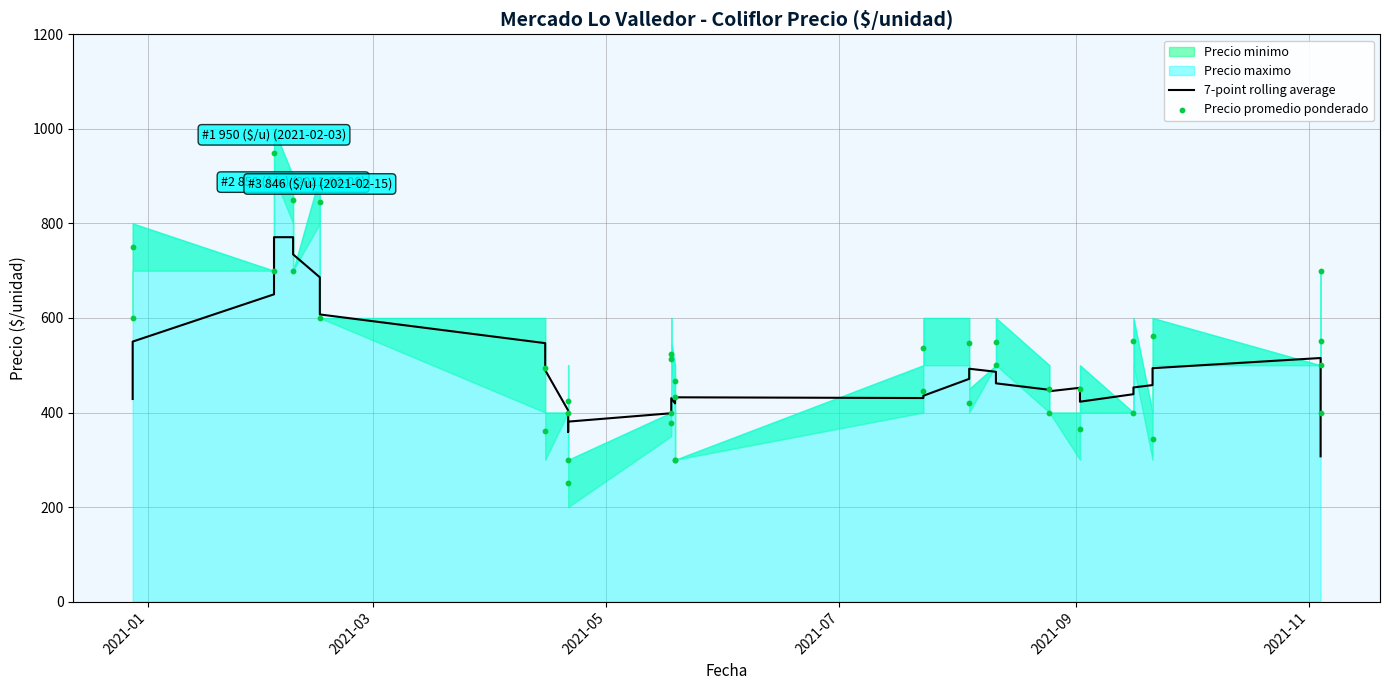

At how many categories does at least one series exceed 278?

40